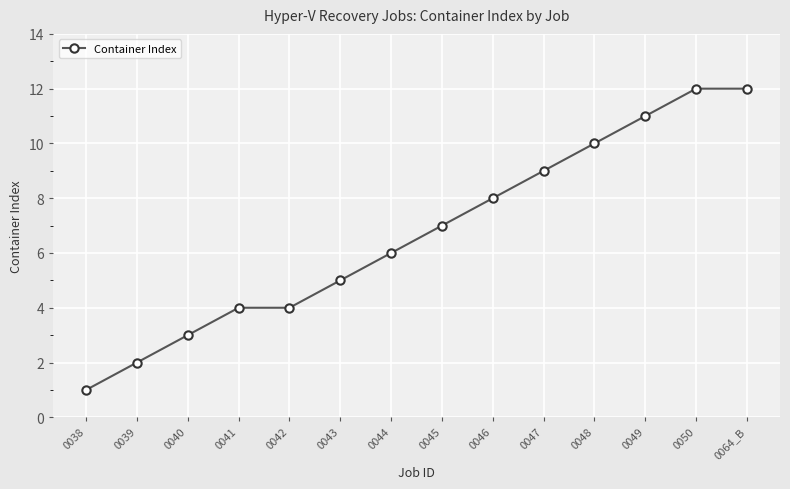

What is the label of the 2nd point from the right?

0050